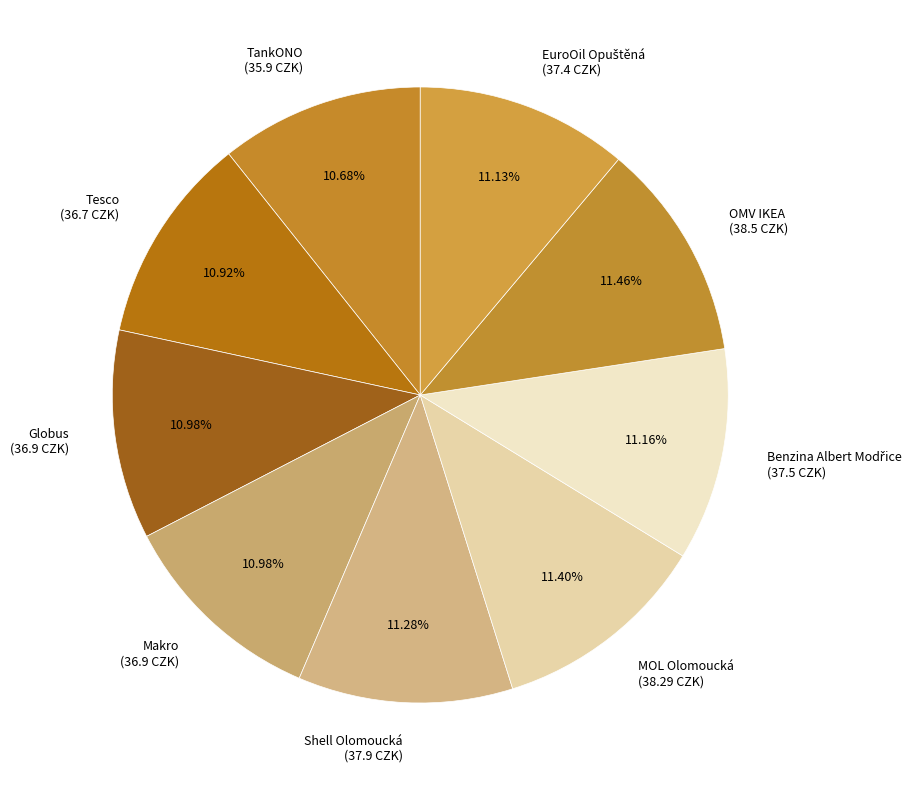

Count the number of slices in the pie.

9